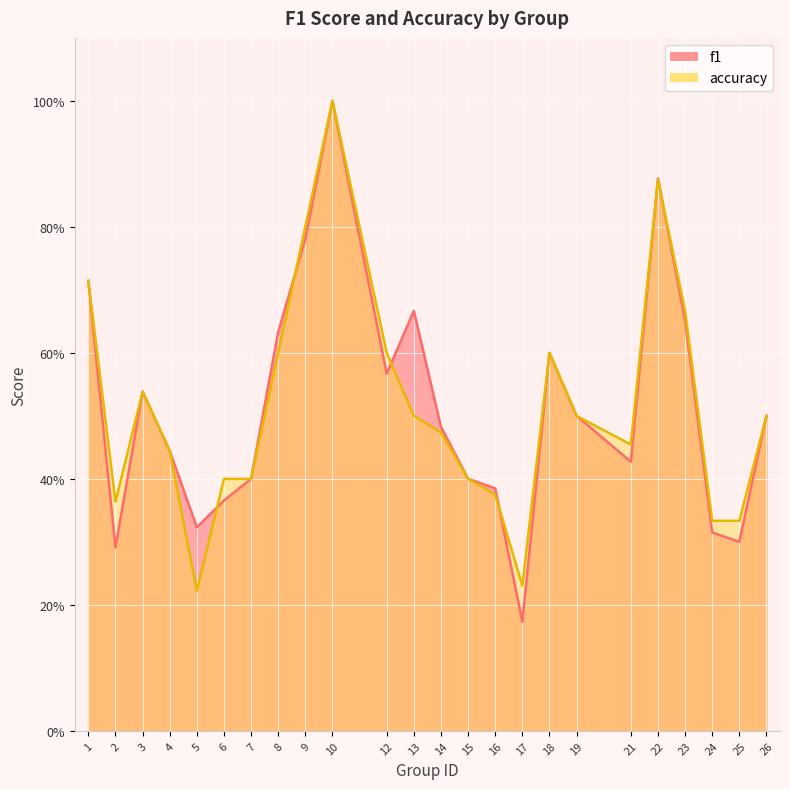

What is the value of the accuracy point at the 9th from the left?

0.8